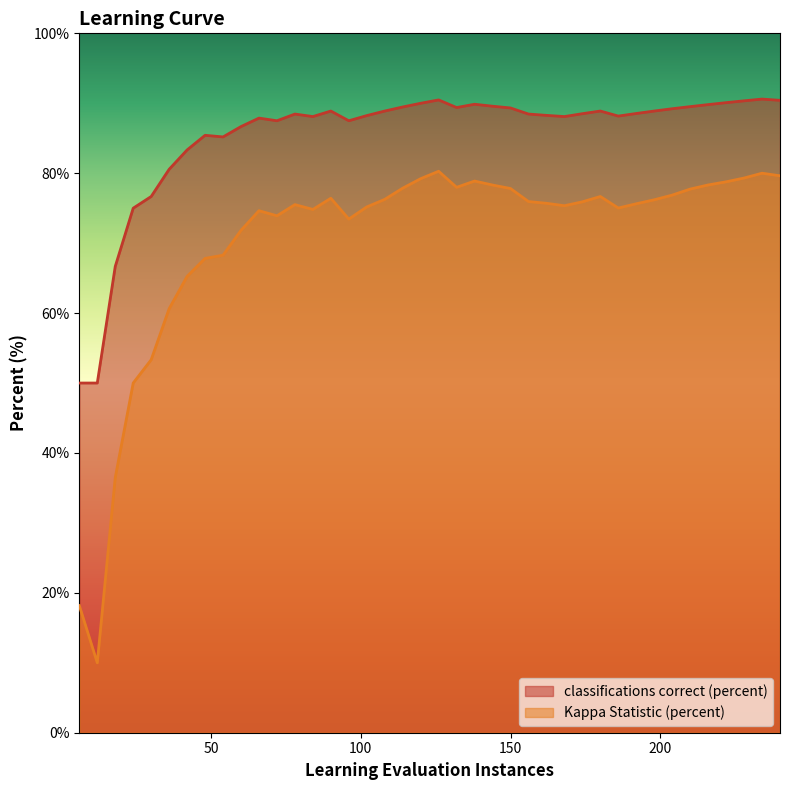

Does the chart have visible grid lines?

No